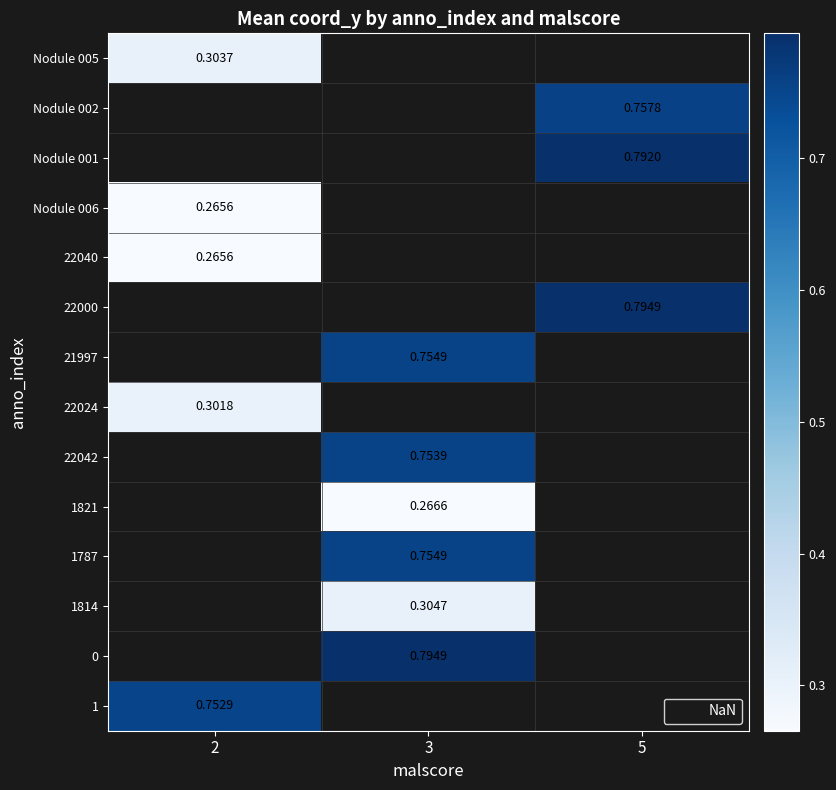

Is the value of 22042 at 3 greater than the value of Nodule 002 at 3?

No